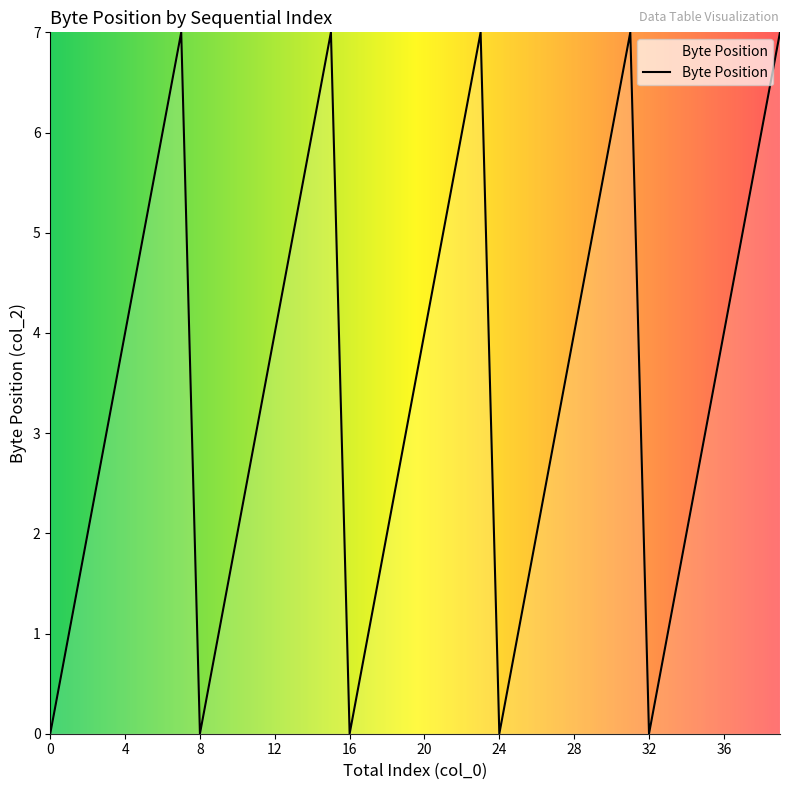

How many categories are shown in the chart?

40